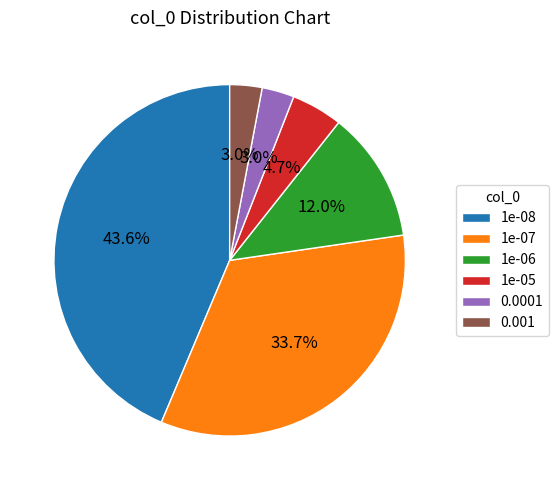

To the nearest percent, what percentage of the pie is 1e-07?

34%